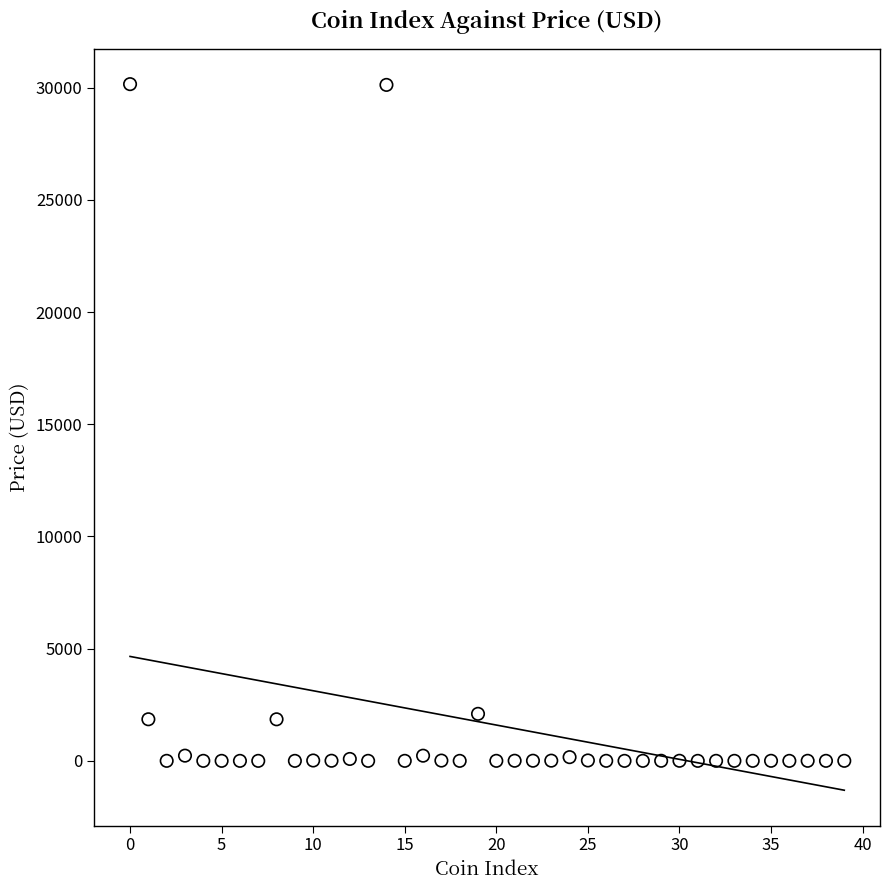

What is the range of Y values (max minus min)?

30156.2